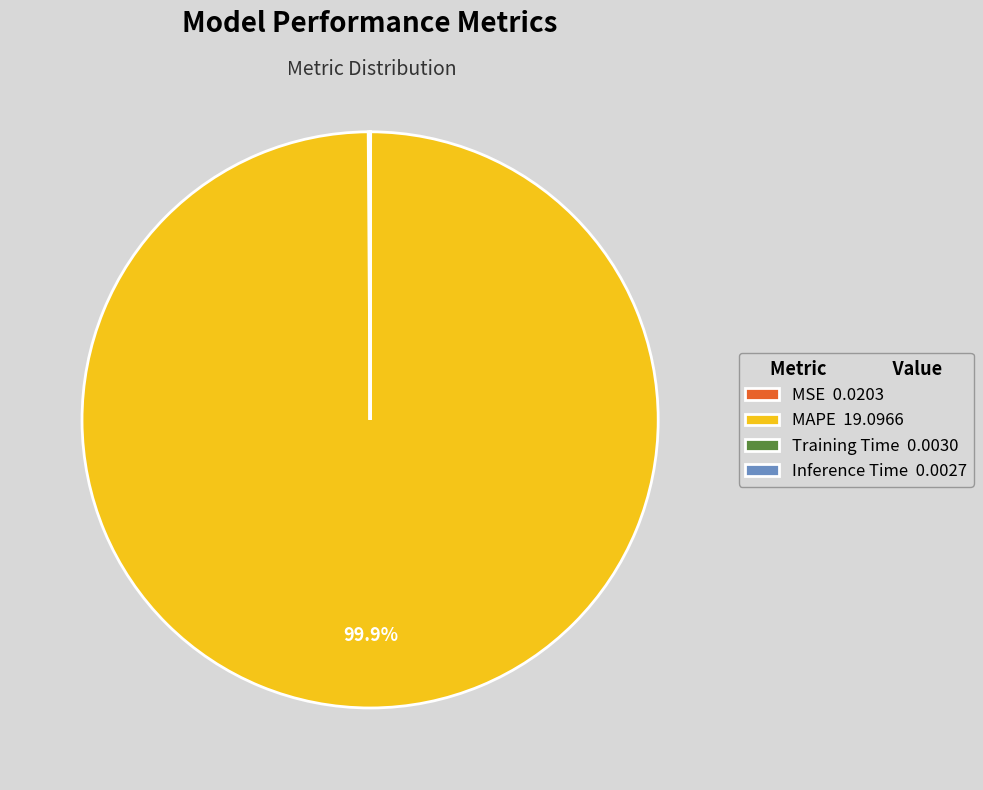

Does MAPE 19.0966 account for over 50% of the chart?

Yes